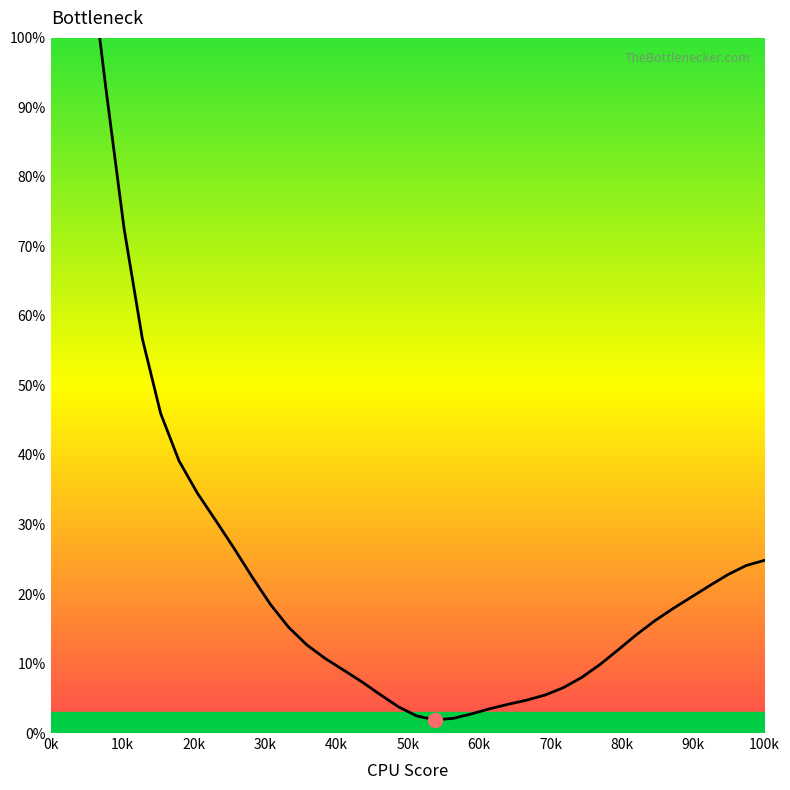

How many points are lower than both their immediate neighbors (excluding endpoints)?

1